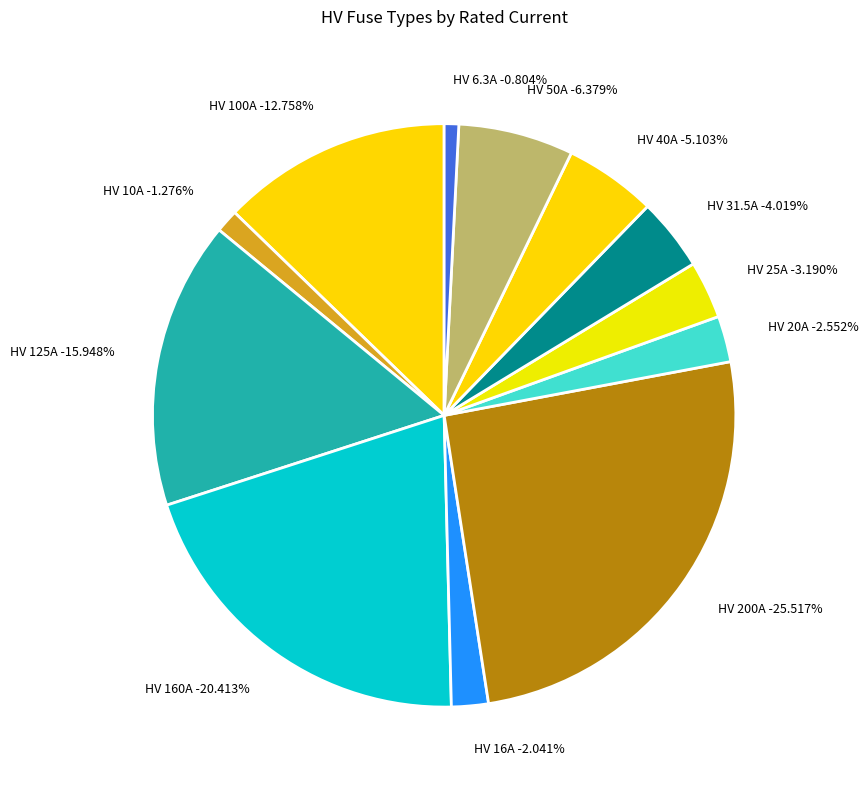

How many slices are in this pie chart?

12